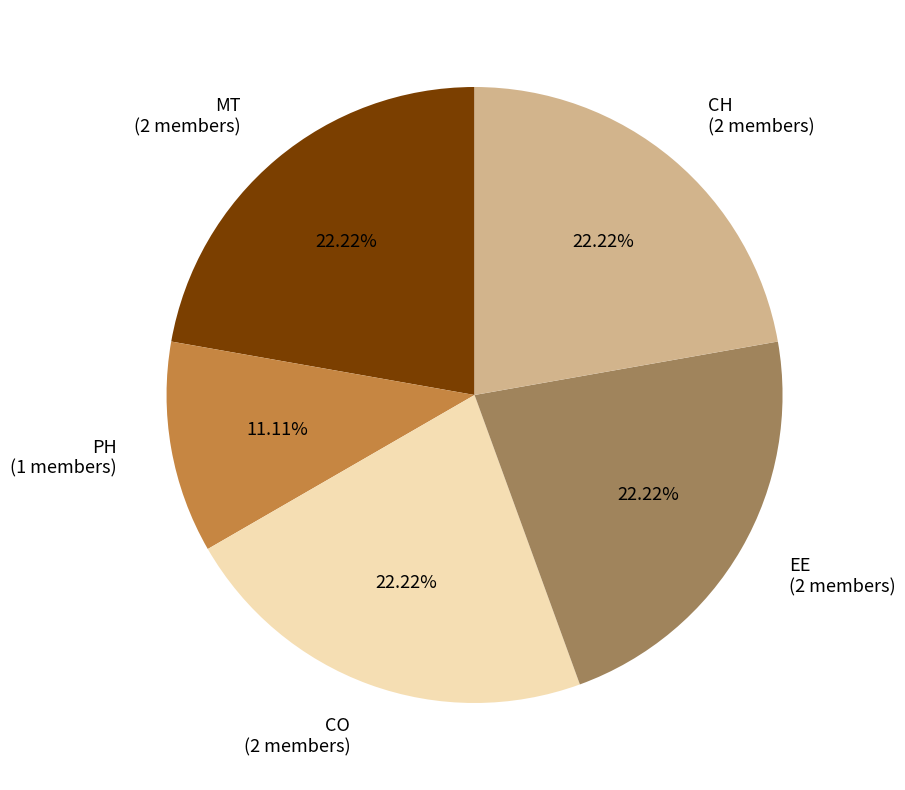

The EE slice represents 17% of the pie. True or false?

False